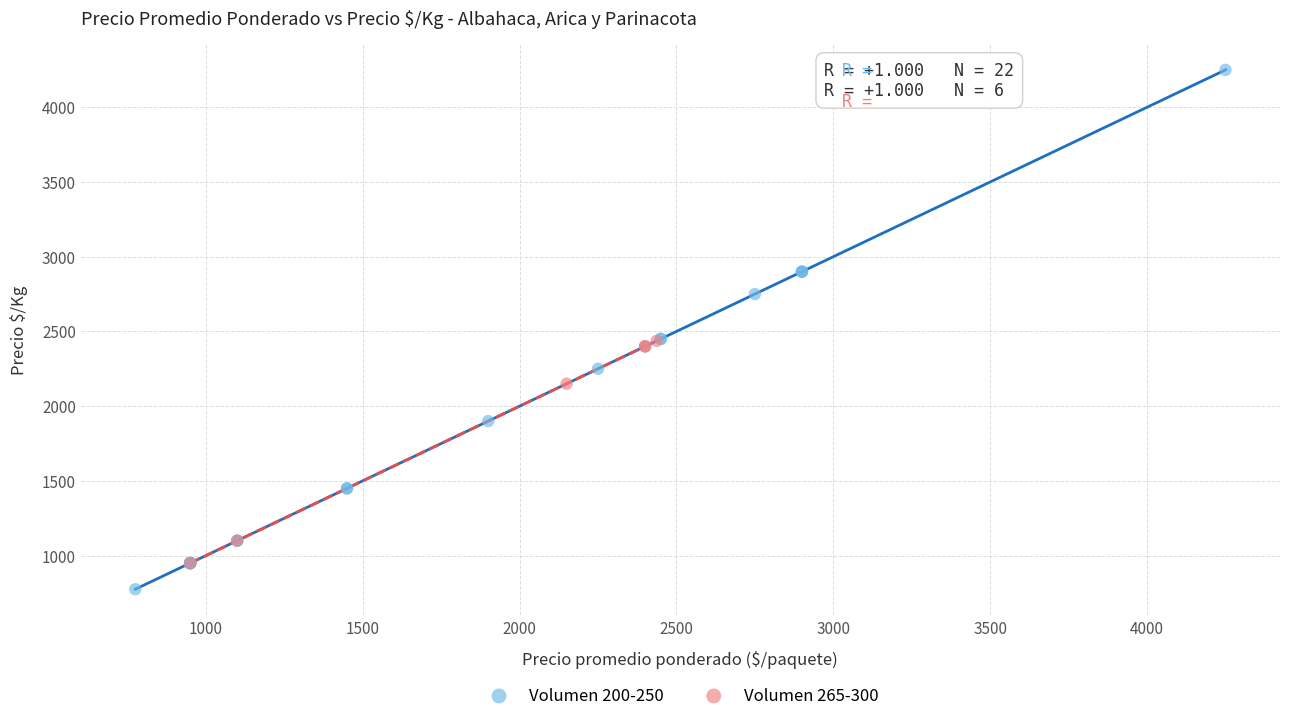

Which series reaches the maximum Y coordinate?

Volumen 200-250